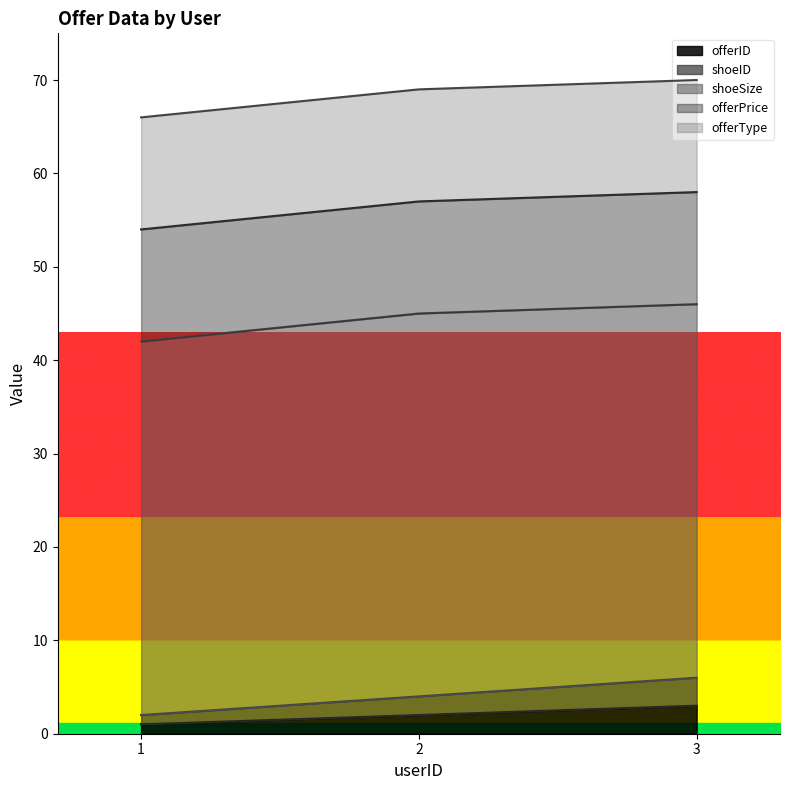

What are all the series names shown in the legend?

offerID, shoeID, shoeSize, offerPrice, offerType